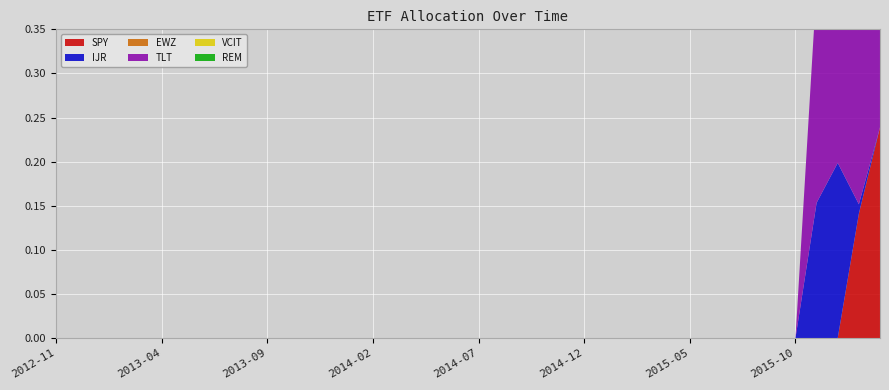

Reading left to right, what are all the values shown in this chart?

SPY: 2012-11=0.0	2012-12=0.0	2013-01=0.0	2013-02=0.0	2013-03=0.0	2013-04=0.0	2013-05=0.0	2013-06=0.0	2013-07=0.0	2013-08=0.0	2013-09=0.0	2013-10=0.0	2013-11=0.0	2013-12=0.0	2014-01=0.0	2014-02=0.0	2014-03=0.0	2014-04=0.0	2014-05=0.0	2014-06=0.0	2014-07=0.0	2014-08=0.0	2014-09=0.0	2014-10=0.0	2014-11=0.0	2014-12=0.0	2015-01=0.0	2015-02=0.0	2015-03=0.0	2015-04=0.0	2015-05=0.0	2015-06=0.0	2015-07=0.0	2015-08=0.0	2015-09=0.0	2015-10=0.0	2015-11=0.0	2015-12=0.0	2016-01=0.1	2016-02=0.2
IJR: 2012-11=0.0	2012-12=0.0	2013-01=0.0	2013-02=0.0	2013-03=0.0	2013-04=0.0	2013-05=0.0	2013-06=0.0	2013-07=0.0	2013-08=0.0	2013-09=0.0	2013-10=0.0	2013-11=0.0	2013-12=0.0	2014-01=0.0	2014-02=0.0	2014-03=0.0	2014-04=0.0	2014-05=0.0	2014-06=0.0	2014-07=0.0	2014-08=0.0	2014-09=0.0	2014-10=0.0	2014-11=0.0	2014-12=0.0	2015-01=0.0	2015-02=0.0	2015-03=0.0	2015-04=0.0	2015-05=0.0	2015-06=0.0	2015-07=0.0	2015-08=0.0	2015-09=0.0	2015-10=0.0	2015-11=0.2	2015-12=0.2	2016-01=0.0	2016-02=0.0
EWZ: 2012-11=0.0	2012-12=0.0	2013-01=0.0	2013-02=0.0	2013-03=0.0	2013-04=0.0	2013-05=0.0	2013-06=0.0	2013-07=0.0	2013-08=0.0	2013-09=0.0	2013-10=0.0	2013-11=0.0	2013-12=0.0	2014-01=0.0	2014-02=0.0	2014-03=0.0	2014-04=0.0	2014-05=0.0	2014-06=0.0	2014-07=0.0	2014-08=0.0	2014-09=0.0	2014-10=0.0	2014-11=0.0	2014-12=0.0	2015-01=0.0	2015-02=0.0	2015-03=0.0	2015-04=0.0	2015-05=0.0	2015-06=0.0	2015-07=0.0	2015-08=0.0	2015-09=0.0	2015-10=0.0	2015-11=0.0	2015-12=0.0	2016-01=0.0	2016-02=0.0
TLT: 2012-11=0.0	2012-12=0.0	2013-01=0.0	2013-02=0.0	2013-03=0.0	2013-04=0.0	2013-05=0.0	2013-06=0.0	2013-07=0.0	2013-08=0.0	2013-09=0.0	2013-10=0.0	2013-11=0.0	2013-12=0.0	2014-01=0.0	2014-02=0.0	2014-03=0.0	2014-04=0.0	2014-05=0.0	2014-06=0.0	2014-07=0.0	2014-08=0.0	2014-09=0.0	2014-10=0.0	2014-11=0.0	2014-12=0.0	2015-01=0.0	2015-02=0.0	2015-03=0.0	2015-04=0.0	2015-05=0.0	2015-06=0.0	2015-07=0.0	2015-08=0.0	2015-09=0.0	2015-10=0.0	2015-11=0.2	2015-12=0.2	2016-01=0.2	2016-02=0.3
VCIT: 2012-11=0.0	2012-12=0.0	2013-01=0.0	2013-02=0.0	2013-03=0.0	2013-04=0.0	2013-05=0.0	2013-06=0.0	2013-07=0.0	2013-08=0.0	2013-09=0.0	2013-10=0.0	2013-11=0.0	2013-12=0.0	2014-01=0.0	2014-02=0.0	2014-03=0.0	2014-04=0.0	2014-05=0.0	2014-06=0.0	2014-07=0.0	2014-08=0.0	2014-09=0.0	2014-10=0.0	2014-11=0.0	2014-12=0.0	2015-01=0.0	2015-02=0.0	2015-03=0.0	2015-04=0.0	2015-05=0.0	2015-06=0.0	2015-07=0.0	2015-08=0.0	2015-09=0.0	2015-10=0.0	2015-11=0.0	2015-12=0.0	2016-01=0.0	2016-02=0.0
REM: 2012-11=0.0	2012-12=0.0	2013-01=0.0	2013-02=0.0	2013-03=0.0	2013-04=0.0	2013-05=0.0	2013-06=0.0	2013-07=0.0	2013-08=0.0	2013-09=0.0	2013-10=0.0	2013-11=0.0	2013-12=0.0	2014-01=0.0	2014-02=0.0	2014-03=0.0	2014-04=0.0	2014-05=0.0	2014-06=0.0	2014-07=0.0	2014-08=0.0	2014-09=0.0	2014-10=0.0	2014-11=0.0	2014-12=0.0	2015-01=0.0	2015-02=0.0	2015-03=0.0	2015-04=0.0	2015-05=0.0	2015-06=0.0	2015-07=0.0	2015-08=0.0	2015-09=0.0	2015-10=0.0	2015-11=0.0	2015-12=0.0	2016-01=0.0	2016-02=0.0